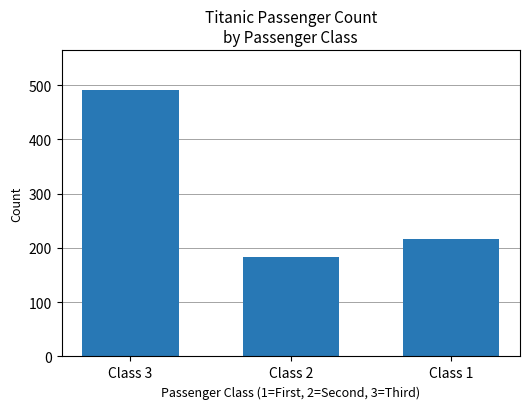

Reading left to right, list all the values displayed in this chart.

491	184	216